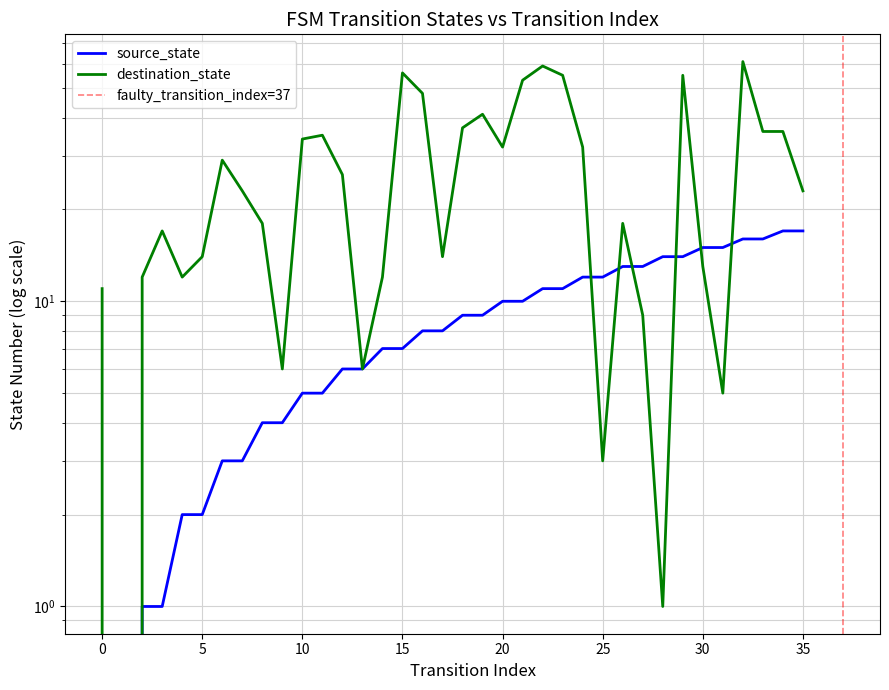

How many interior local peaks does the destination_state series have?

9